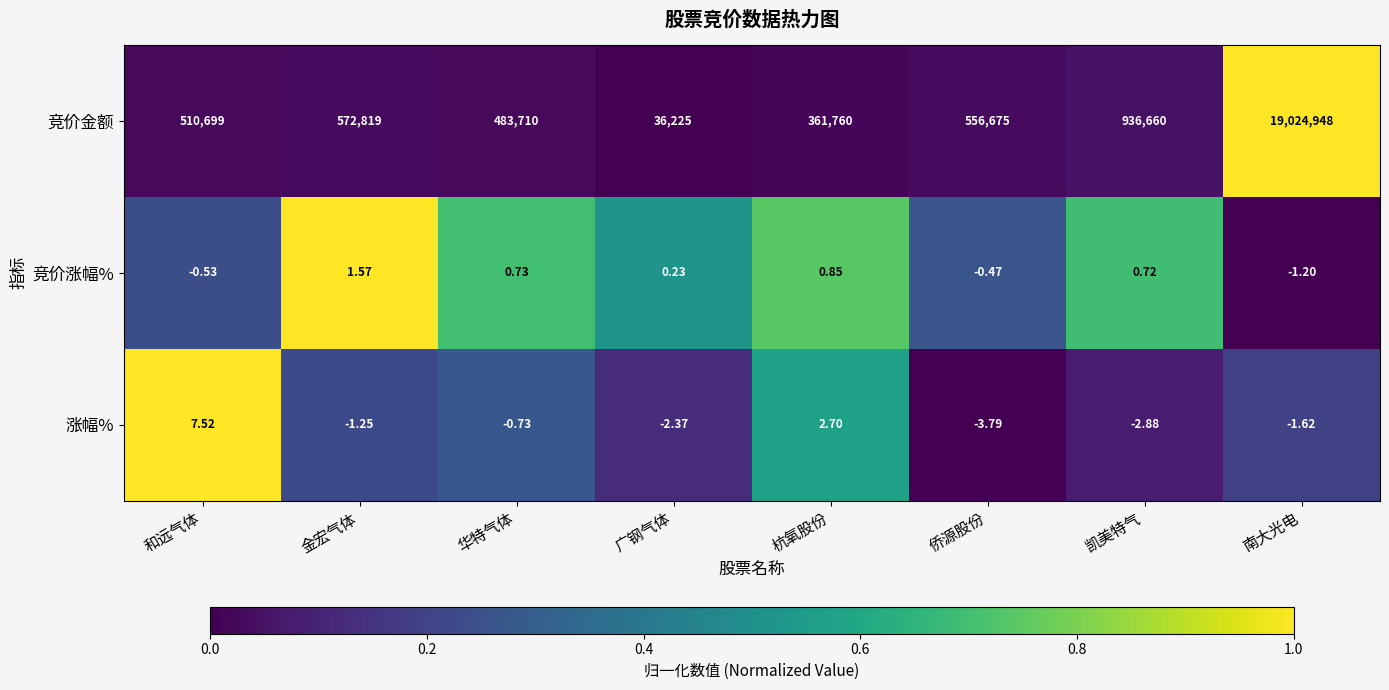

Count the number of data series in this chart.

3